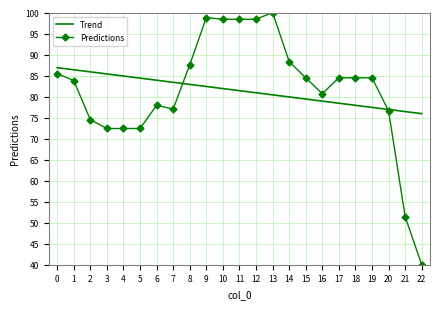

What is the total value across all series at 11?

179.8